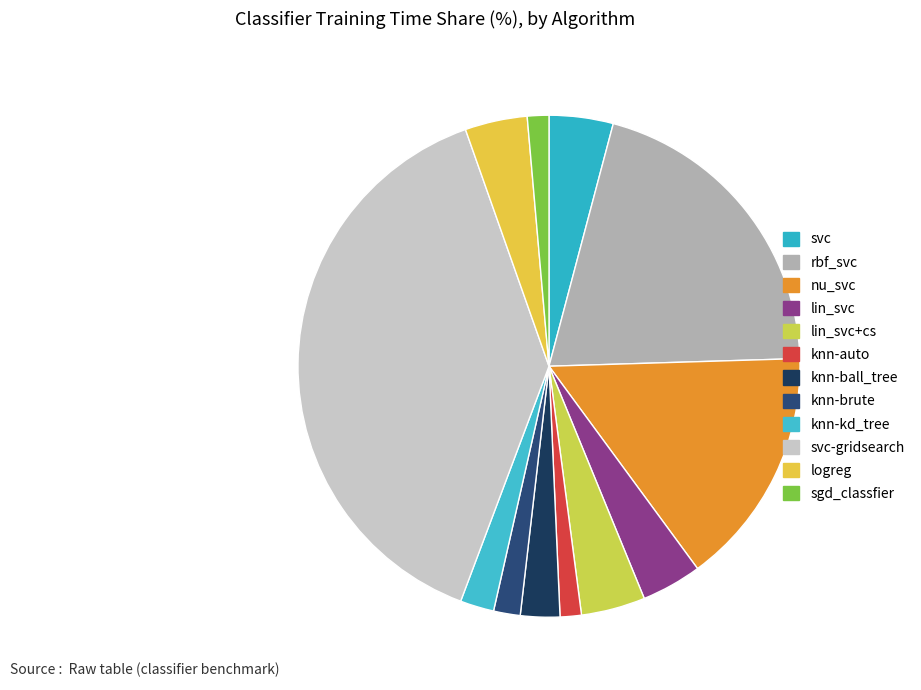

Is it true that nu_svc is 15% of the pie?

True